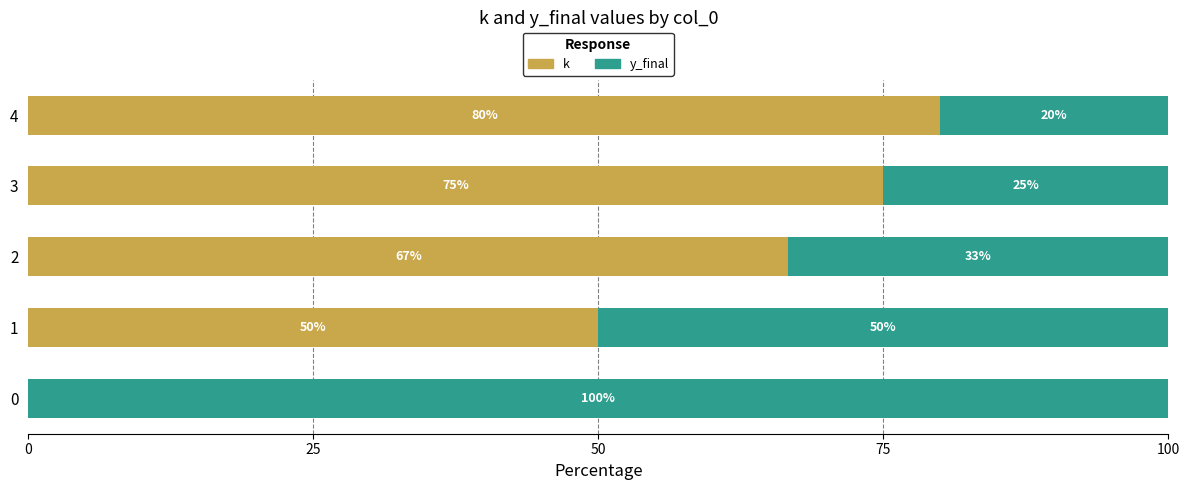

What is the sum of the k values at 3 and 0?

75.0